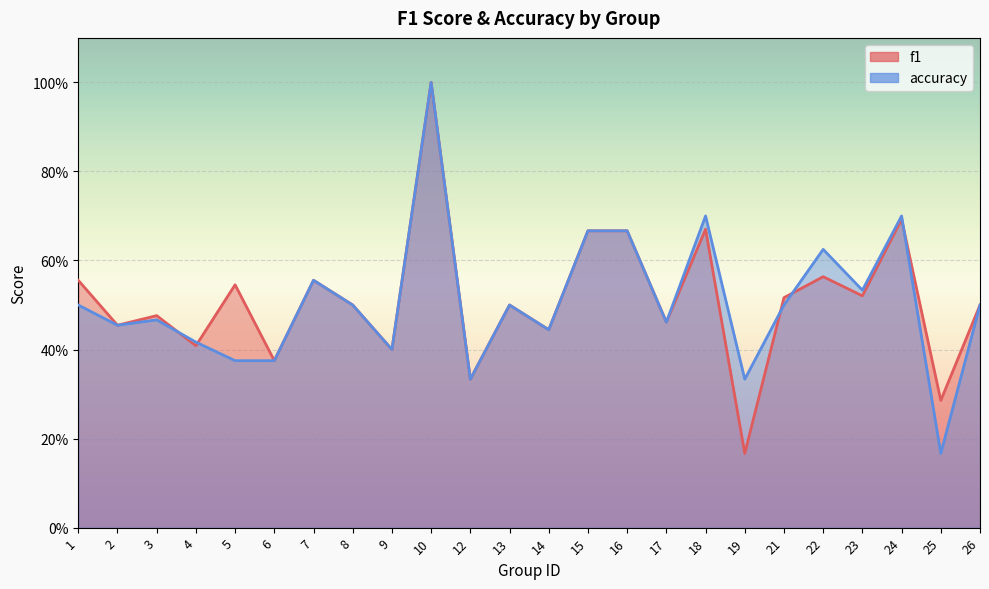

What is the sum of all accuracy values?

12.2